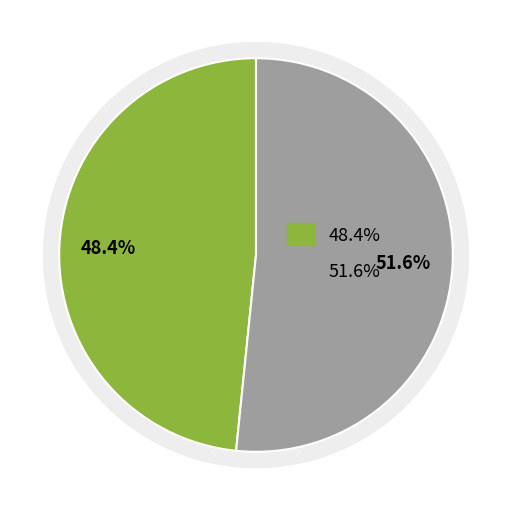

To the nearest percent, what percentage of the pie is 400?

48%